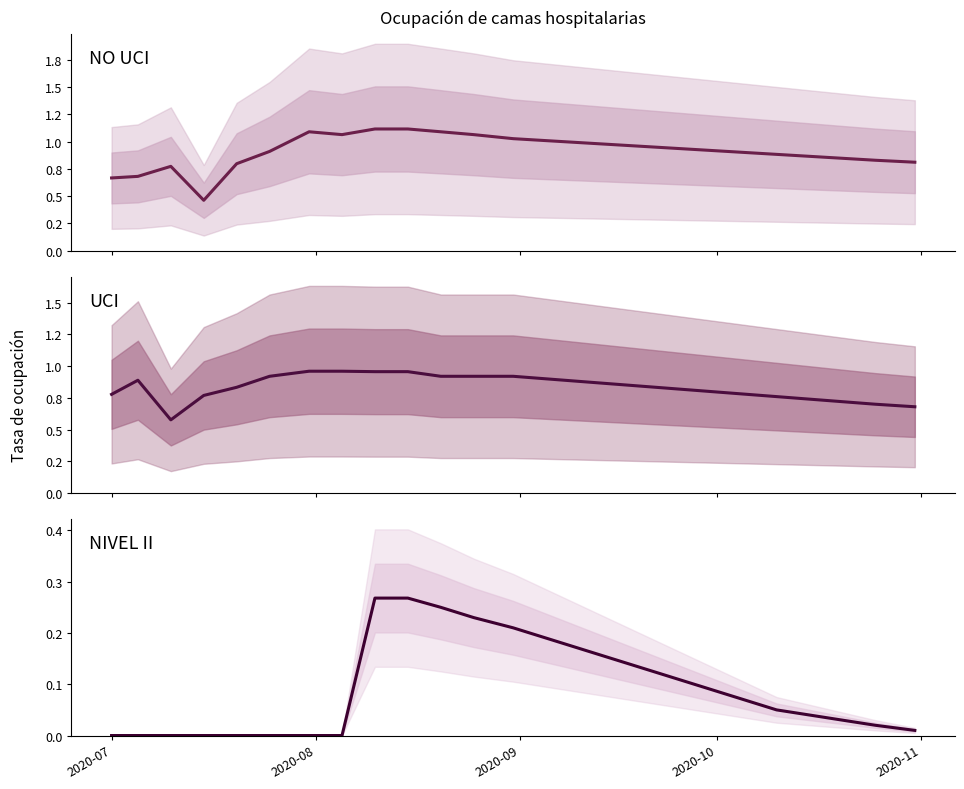

What is the average value of the NO UCI series?

0.9